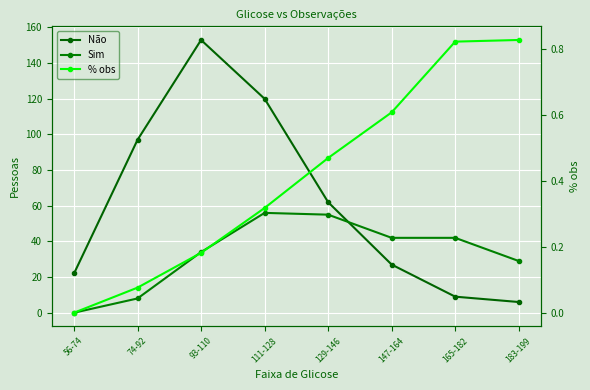

What is the average value of the % obs series?

0.4